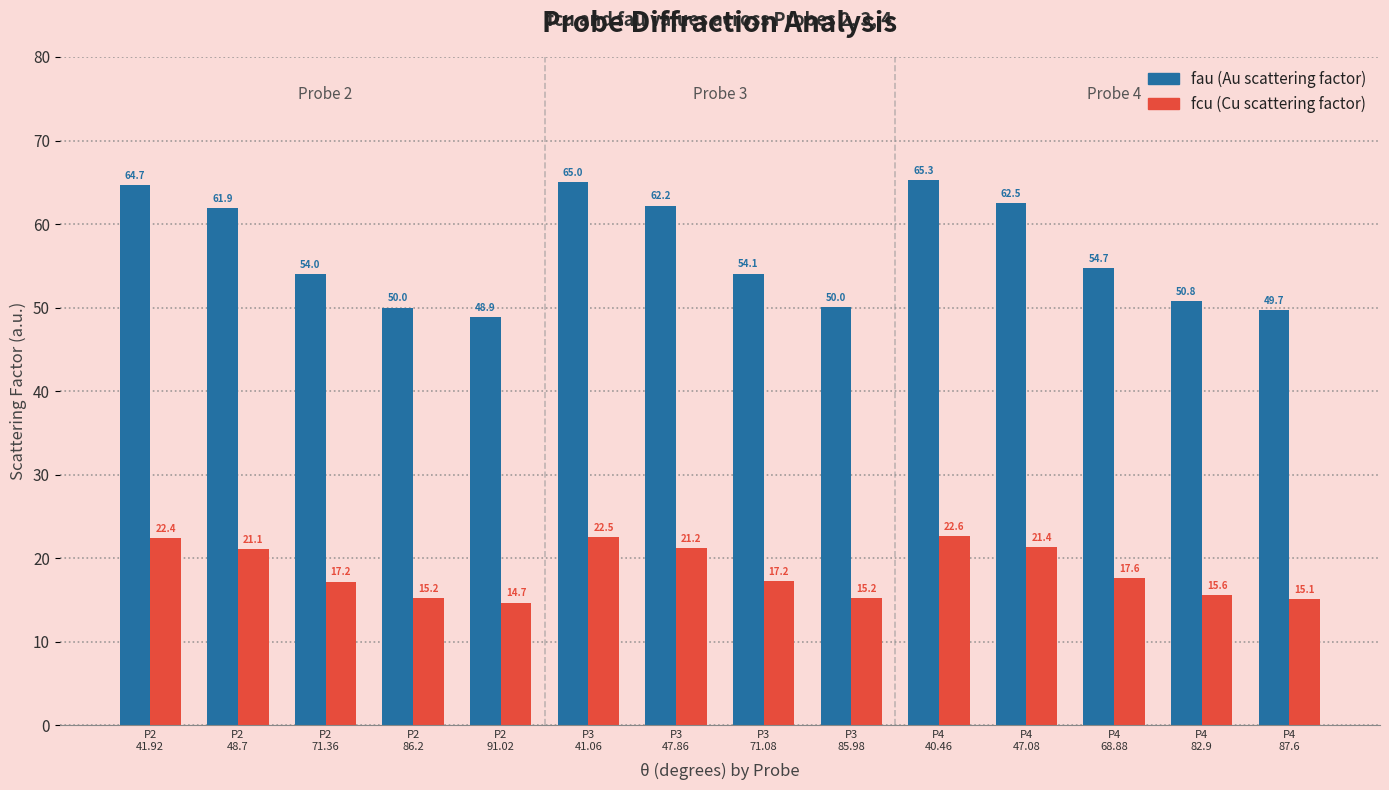

How many categories are shown in the chart?

14